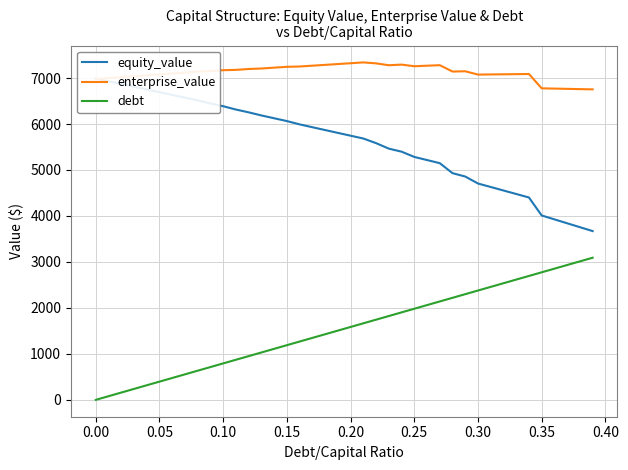

How many lines are shown in the chart?

3